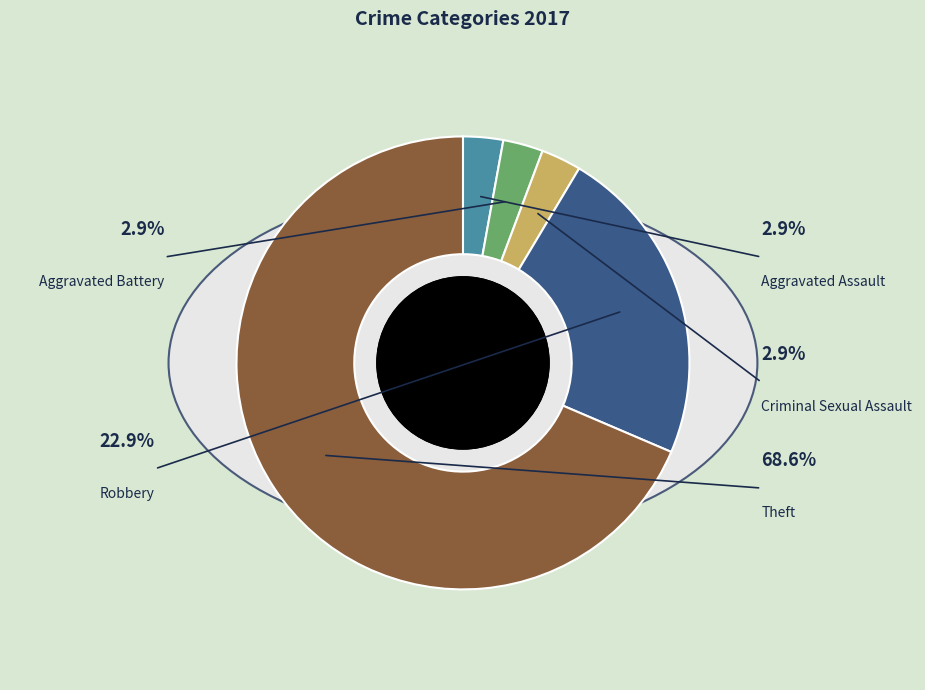

To the nearest percent, what is the combined percentage of Theft and Criminal Sexual Assault?

71%